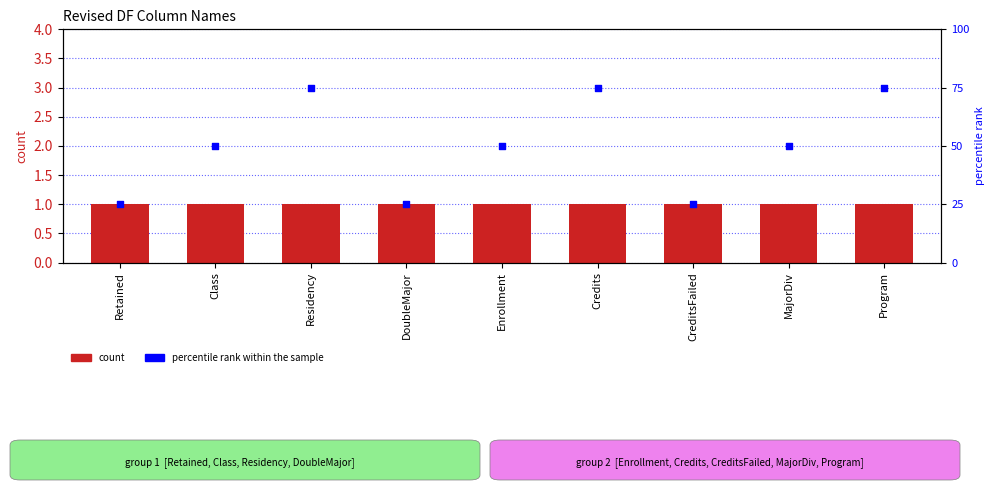

Which series has the largest total across all categories?

percentile rank within the sample